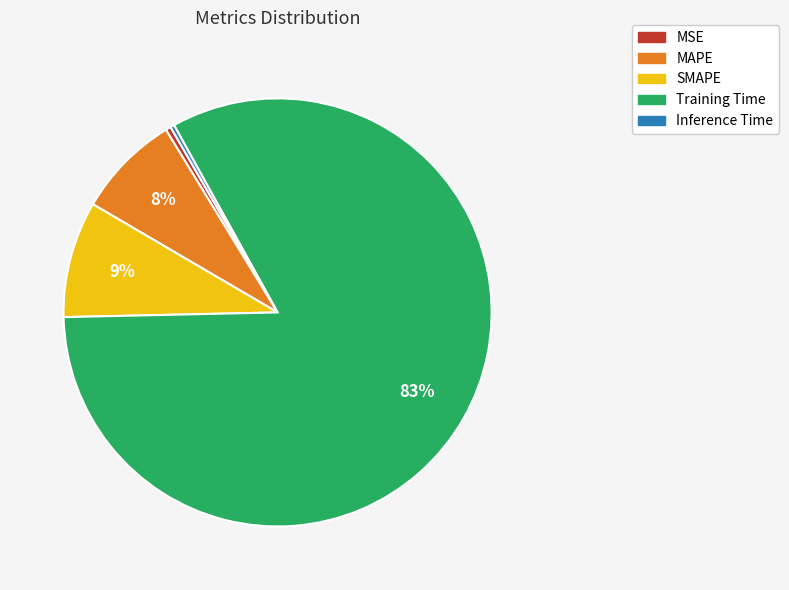

Which has a higher value, SMAPE or MAPE?

SMAPE